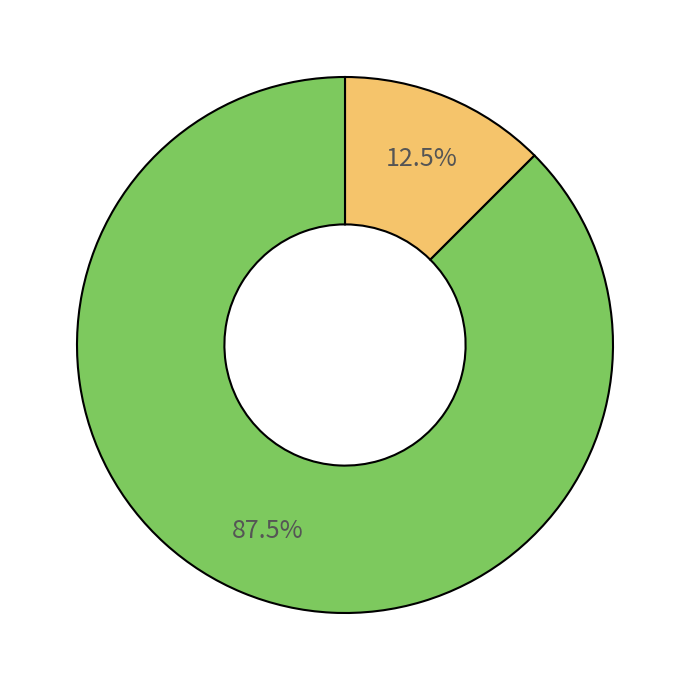

How many segments does this pie chart have?

2